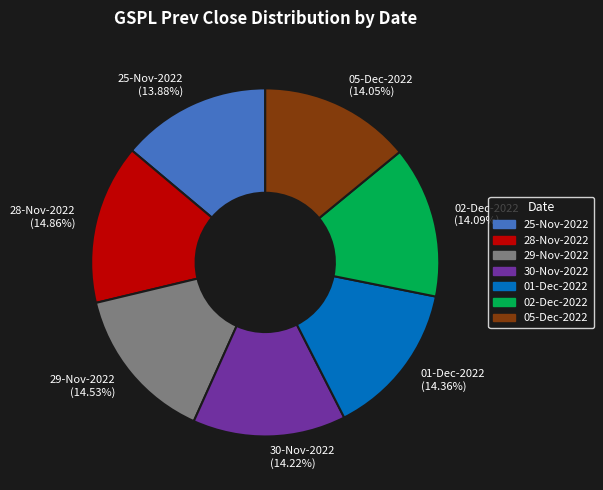

Between 28-Nov-2022 and 30-Nov-2022, which is larger?

28-Nov-2022